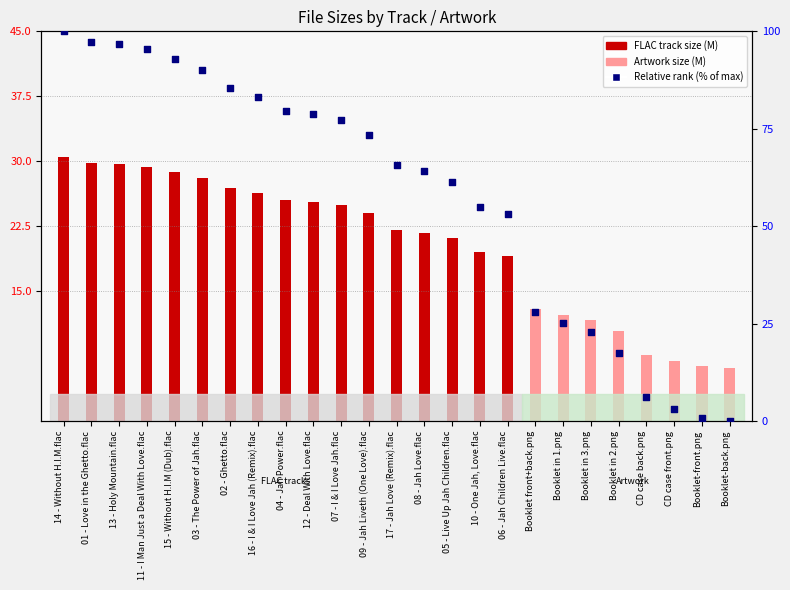

Which has a higher value, 12 - Deal With Love.flac or 06 - Jah Children Live.flac?

12 - Deal With Love.flac